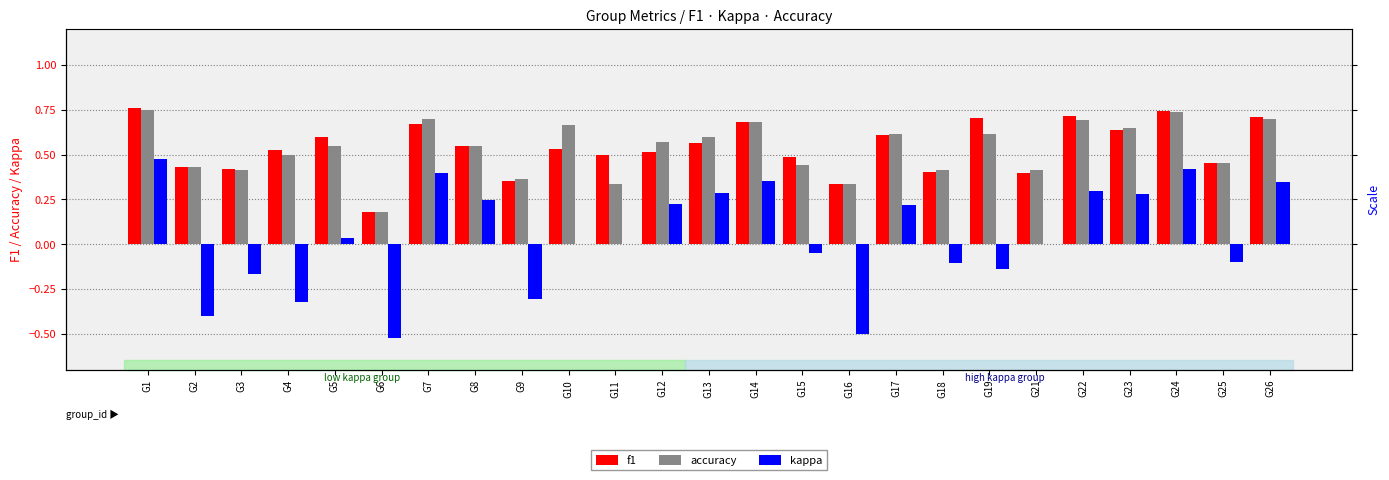

What are all the series names shown in the legend?

f1, accuracy, kappa